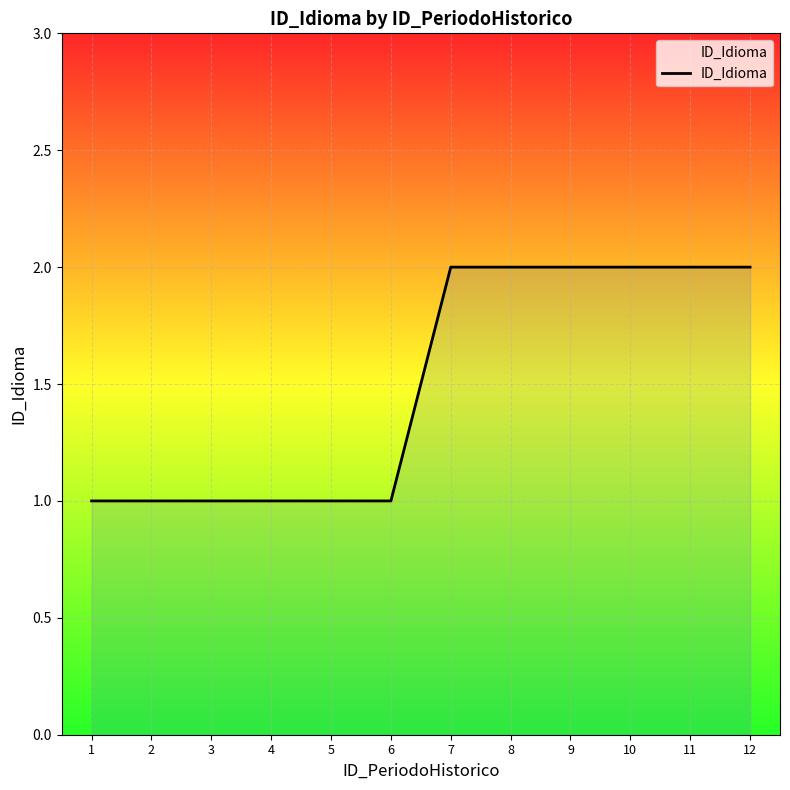

What is the difference between the maximum and minimum values?

1